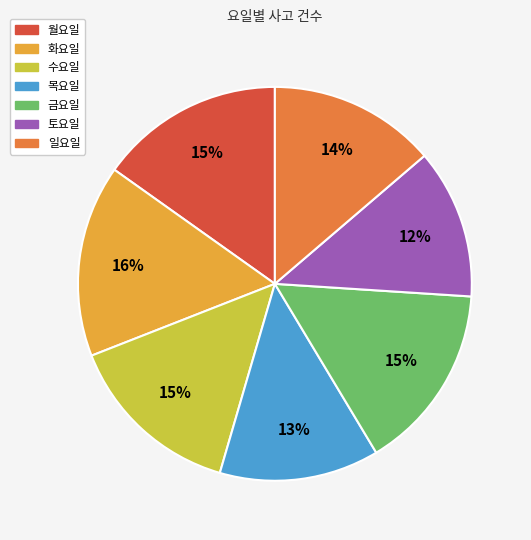

Approximately how many times larger is the value at 수요일 compared to 월요일?

1.0